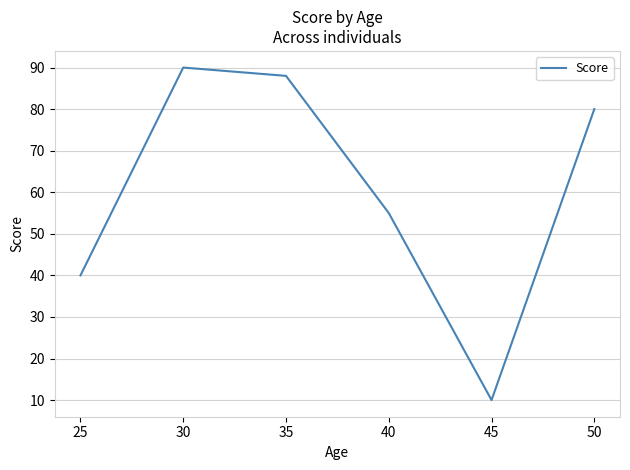

True or false: there are more than 2 points higher than both neighbors.

False